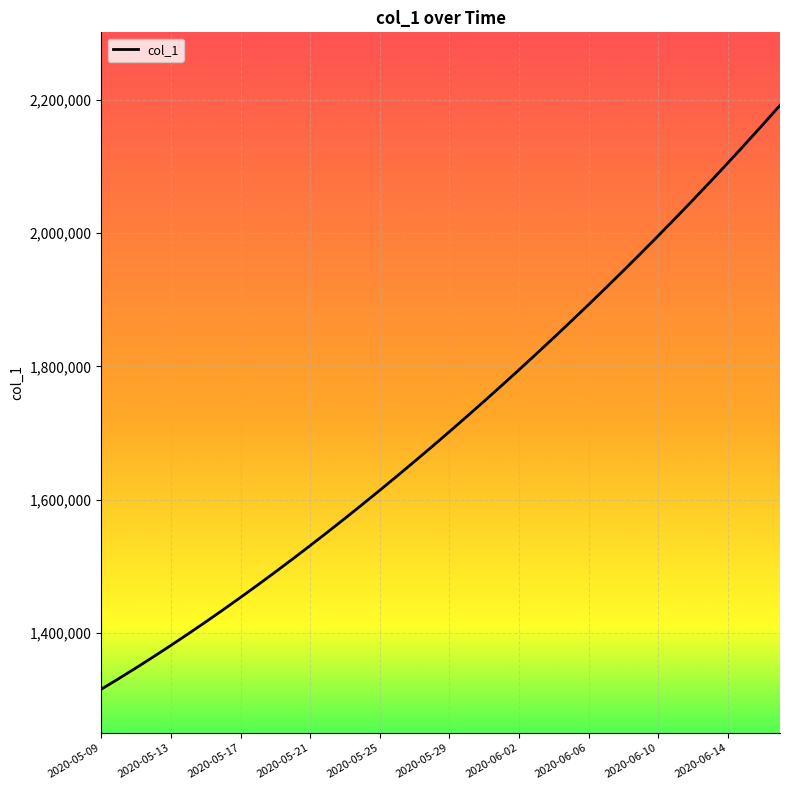

What is the smallest value displayed?

1315099.0